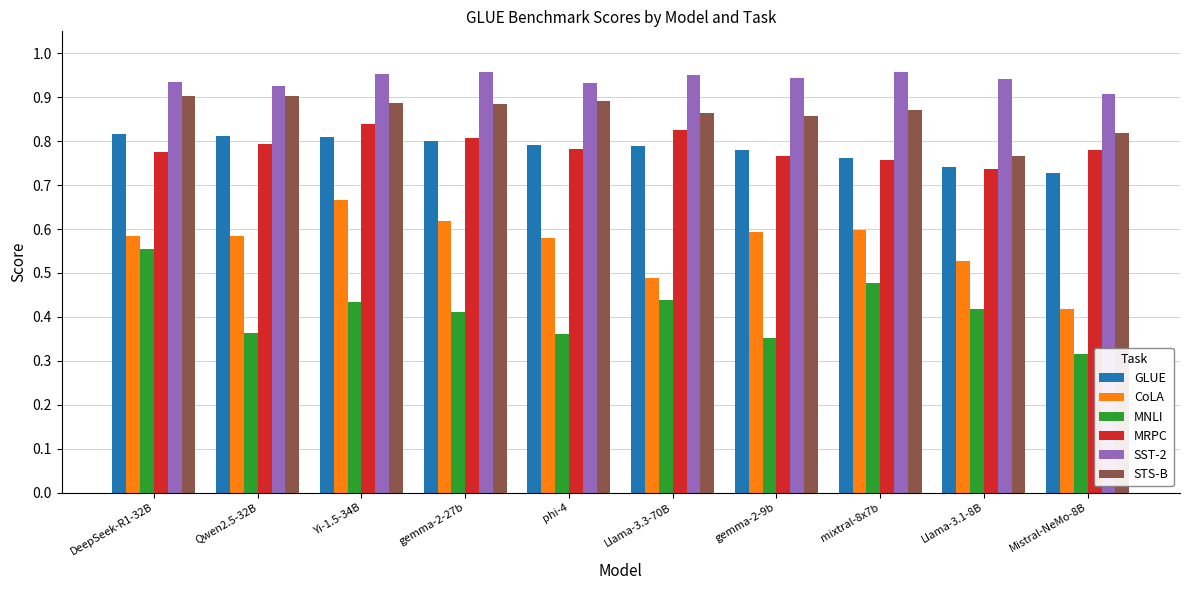

How many data points does each series have?

10